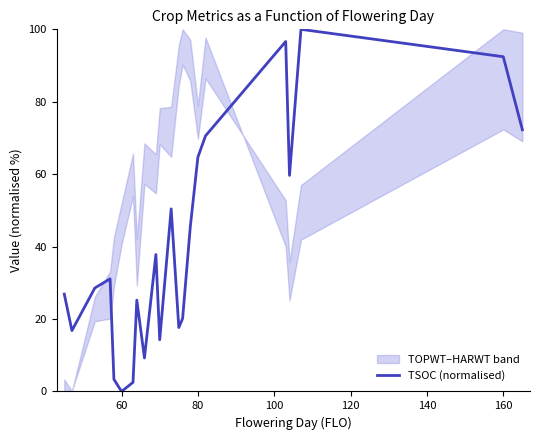

What is the sum of all values?

885.7